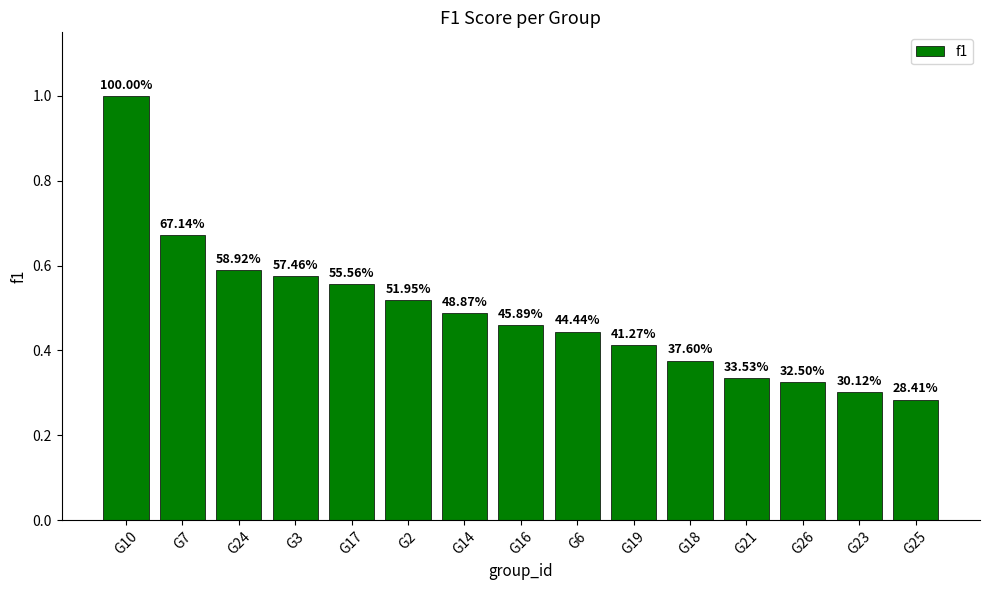

What is the maximum value shown in the chart?

1.0